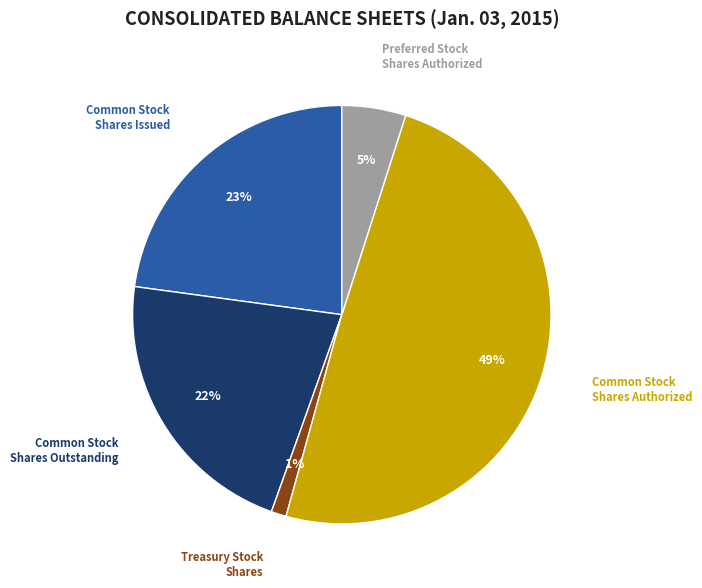

True or false: Common Stock Shares Issued accounts for 12% of the total.

False